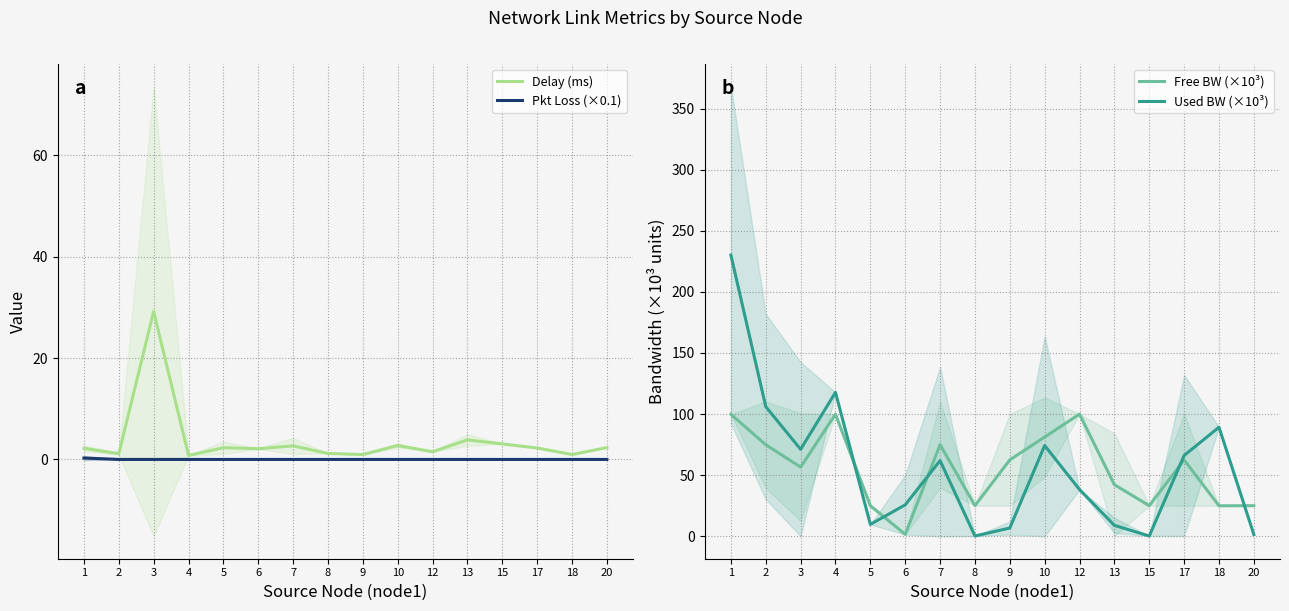

Count the number of data series in this chart.

4